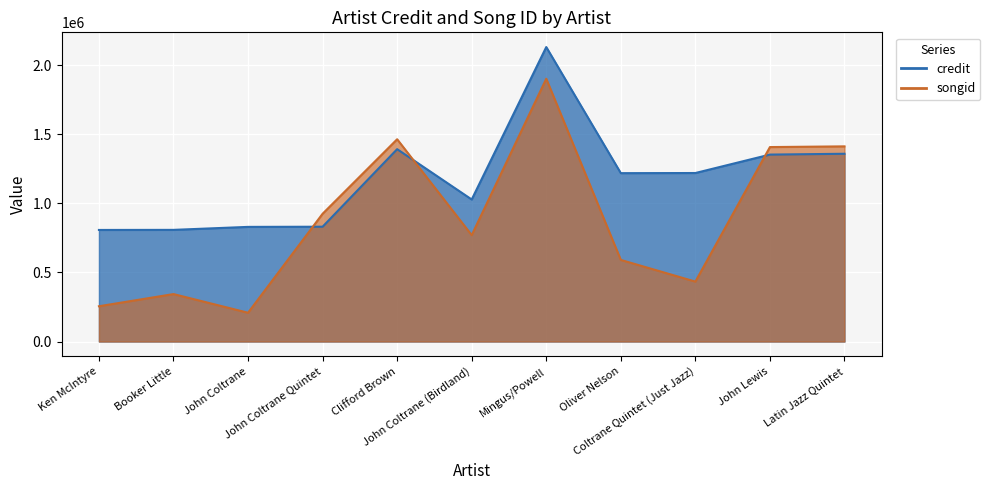

Reading right to left, what are all the values shown in this chart?

credit: Latin Jazz Quintet=1358152	John Lewis=1352156	Coltrane Quintet (Just Jazz)=1218894	Oliver Nelson=1217923	Mingus/Powell=2129999	John Coltrane (Birdland)=1027433	Clifford Brown=1391419	John Coltrane Quintet=830518	John Coltrane=829246	Booker Little=807686	Ken McIntyre=807068
songid: Latin Jazz Quintet=1411697	John Lewis=1406546	Coltrane Quintet (Just Jazz)=433484	Oliver Nelson=590260	Mingus/Powell=1900838	John Coltrane (Birdland)=769636	Clifford Brown=1463156	John Coltrane Quintet=924192	John Coltrane=208215	Booker Little=343246	Ken McIntyre=255229